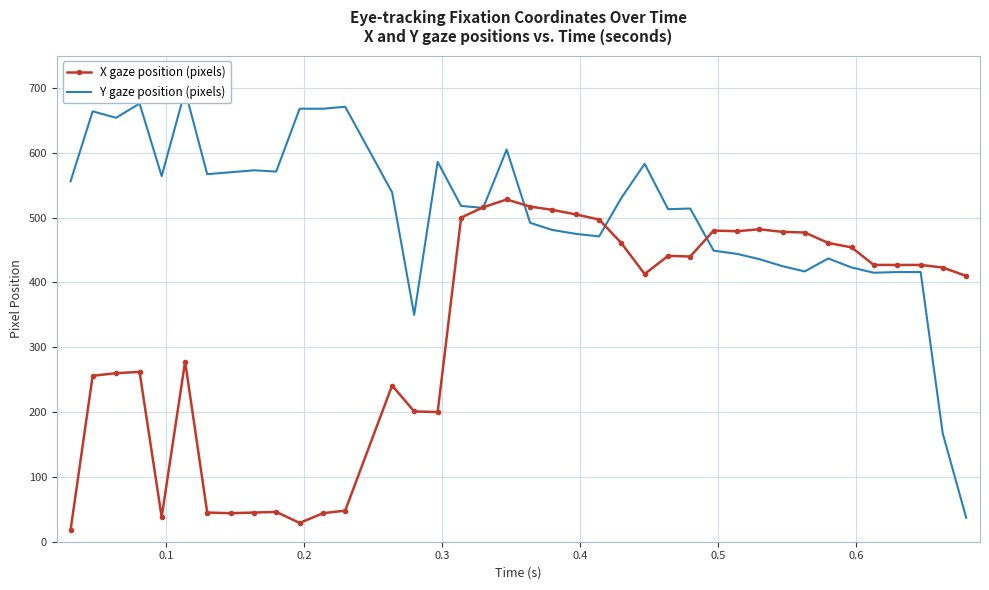

What is the lowest value of the X gaze position (pixels) series?

18